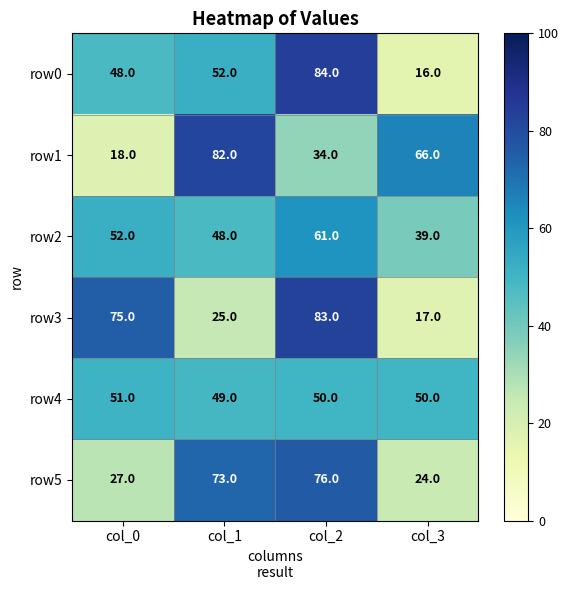

Which series changed the most between col_0 and col_2?

row5